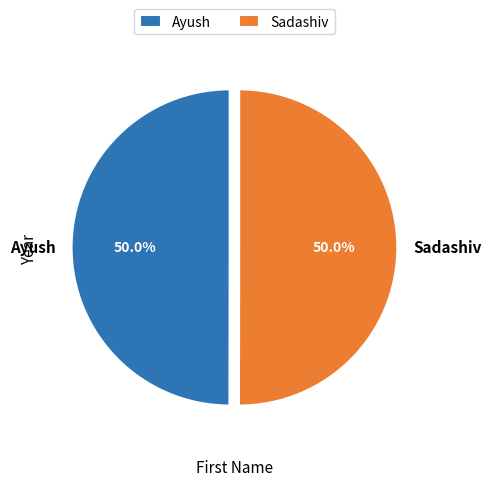

Is it true that Sadashiv is 50% of the pie?

True